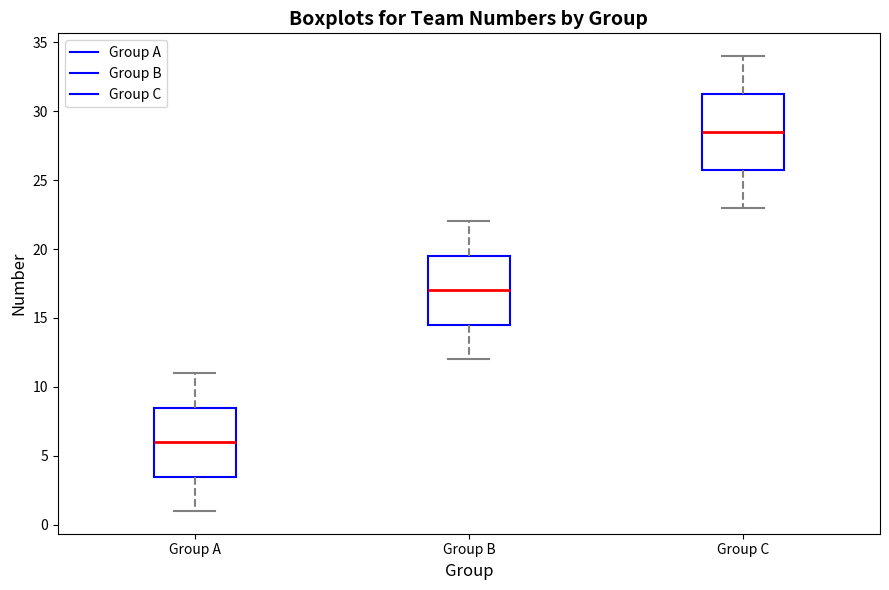

Reading left to right, transcribe this box plot: for each box, give where its median line is, the range the box spans, and where its two whiskers end, as read against the y-axis. The values are not printed on the chart, so give them approximately, as read against the axis.

Group A: median 6.0, box 3.5 to 8.5, whiskers 1.0 to 11.0
Group B: median 17.0, box 14.5 to 19.5, whiskers 12.0 to 22.0
Group C: median 28.5, box 26.0 to 31.5, whiskers 23.0 to 34.0